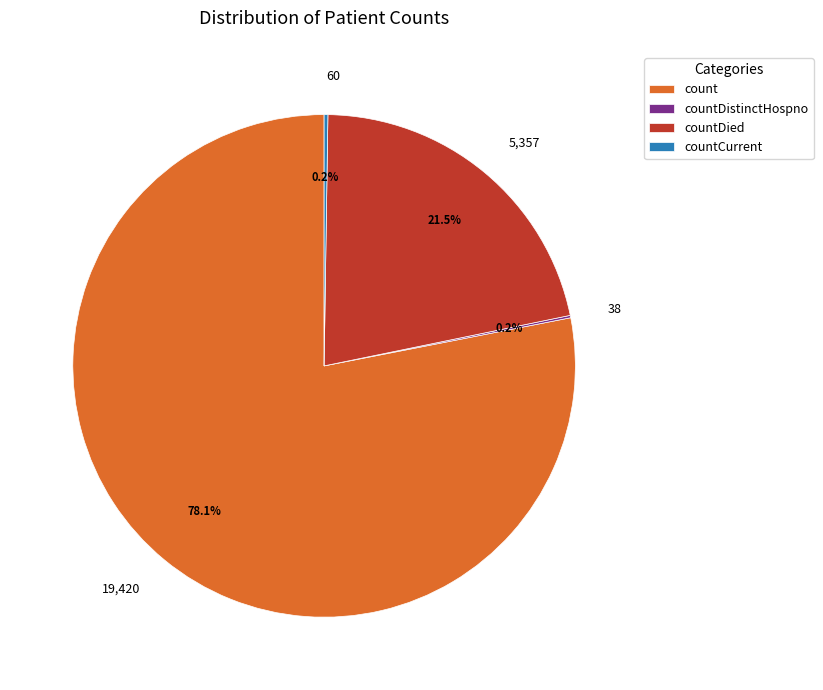

Is there a majority slice in this chart?

Yes